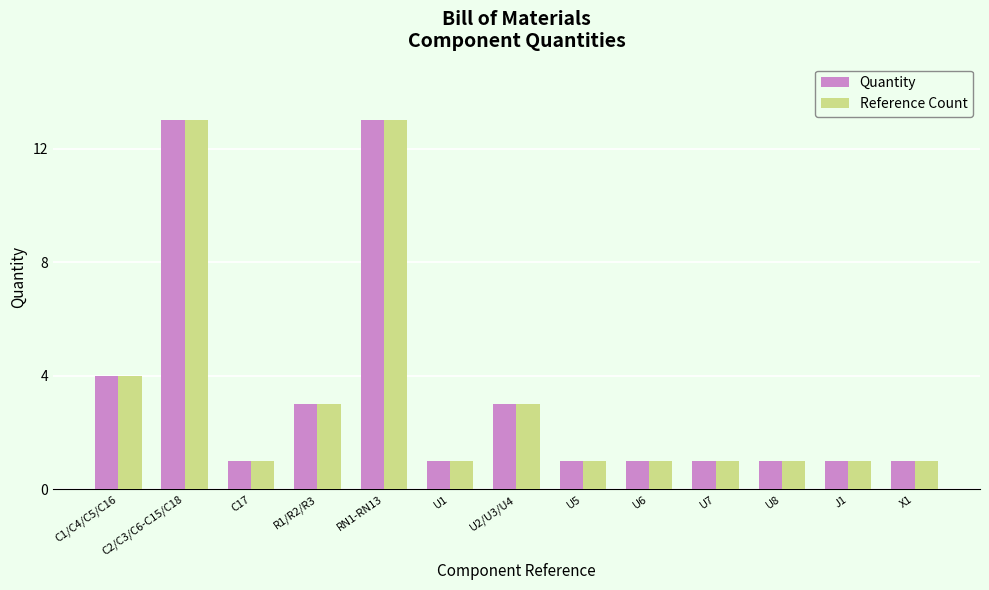

The Quantity series shows 1 at C17. True or false?

True